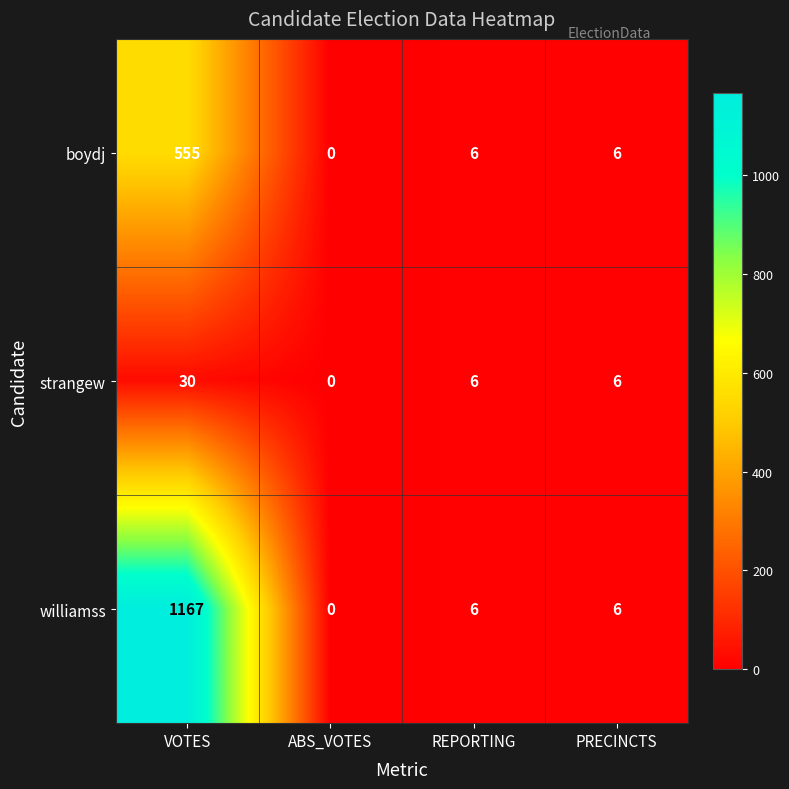

Which series has the widest spread of values?

williamss